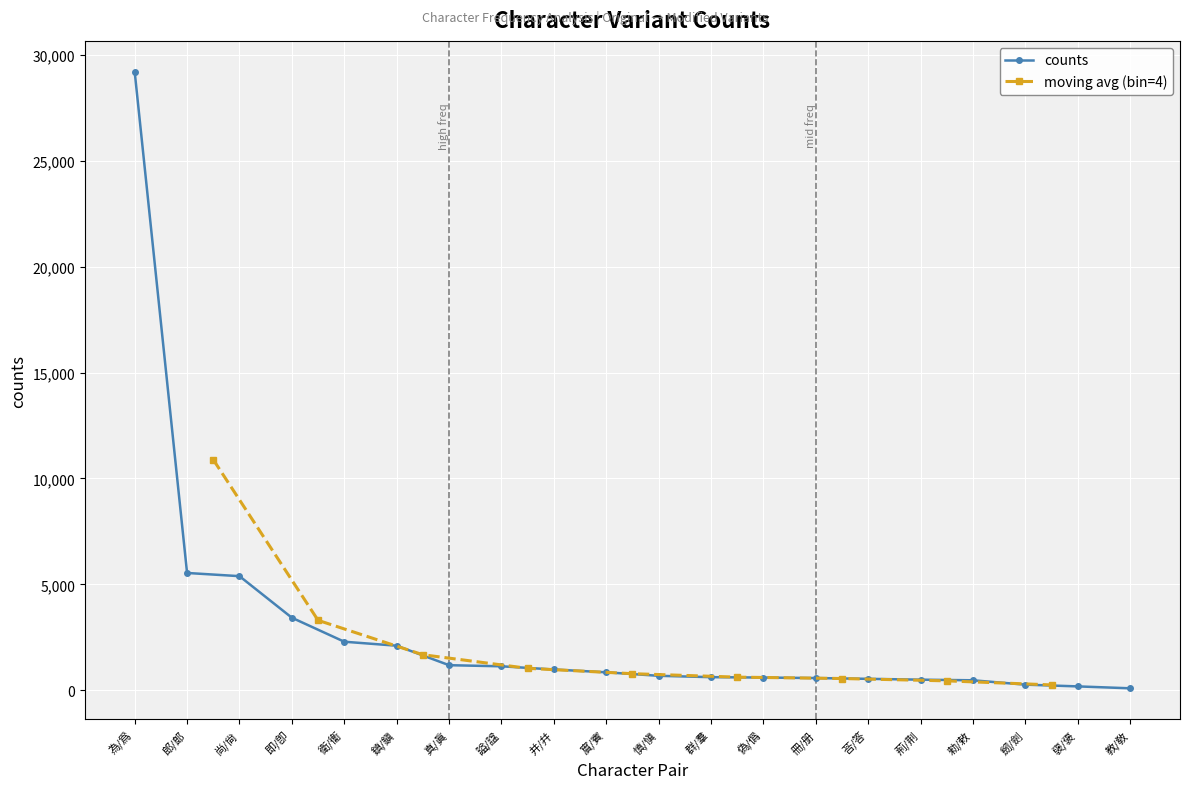

Reading right to left, list all the values displayed in this chart.

教/敎=95	襃/褒=185	劒/劍=267	勑/敕=473	荊/荆=503	荅/答=542	冊/册=579	偽/僞=603	群/羣=621	慎/愼=685	賔/賓=850	并/幷=983	謚/諡=1134	真/眞=1186	鎮/鎭=2106	衛/衞=2294	即/卽=3427	尚/尙=5389	郎/郞=5540	為/爲=29203